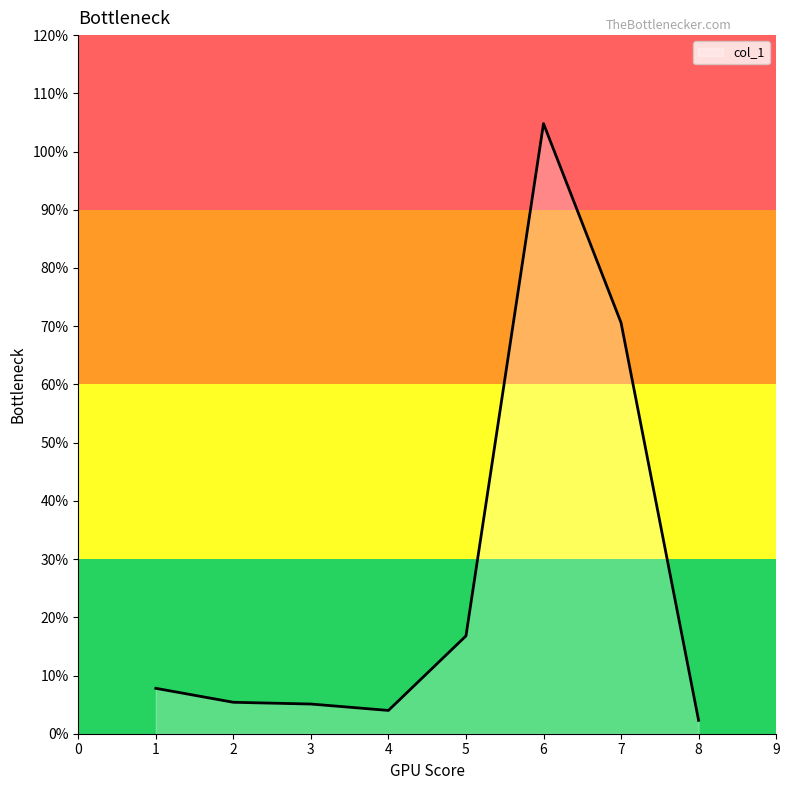

How many lines are shown in the chart?

1